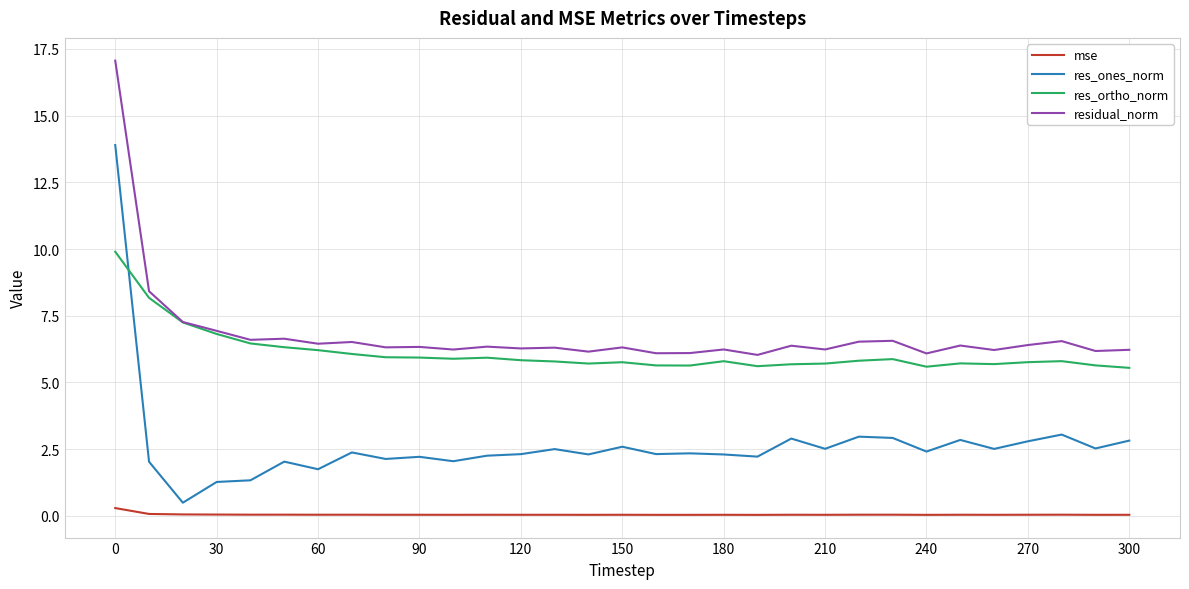

Which series has the largest range (max minus min)?

res_ones_norm